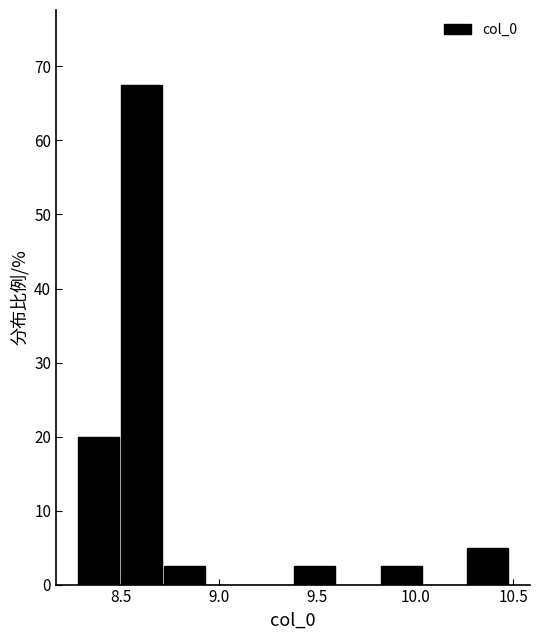

Which range on the x-axis has the tallest bar?

8.50 to 8.70